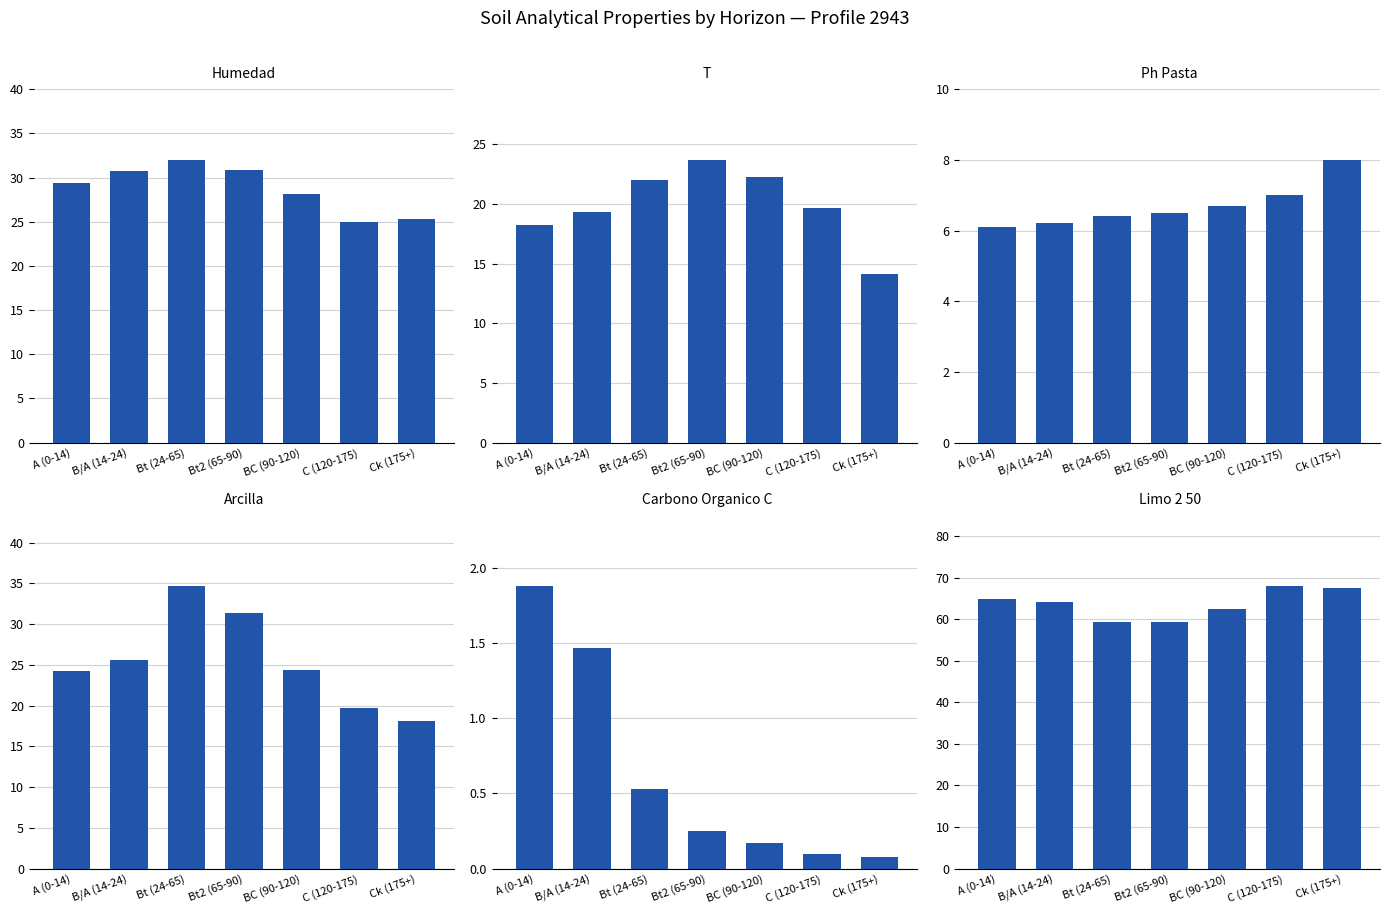

At C (120-175), list the series in order from largest to smallest.

analitico_limo_2_50, analitico_humedad, analitico_t, analitico_arcilla, analitico_ph_pasta, analitico_carbono_organico_c